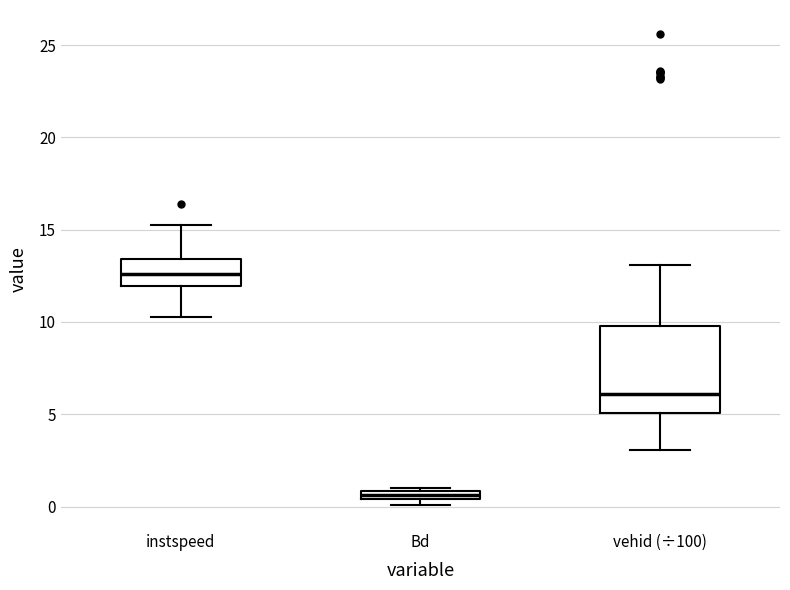

Which box's median line is the lowest?

Bd